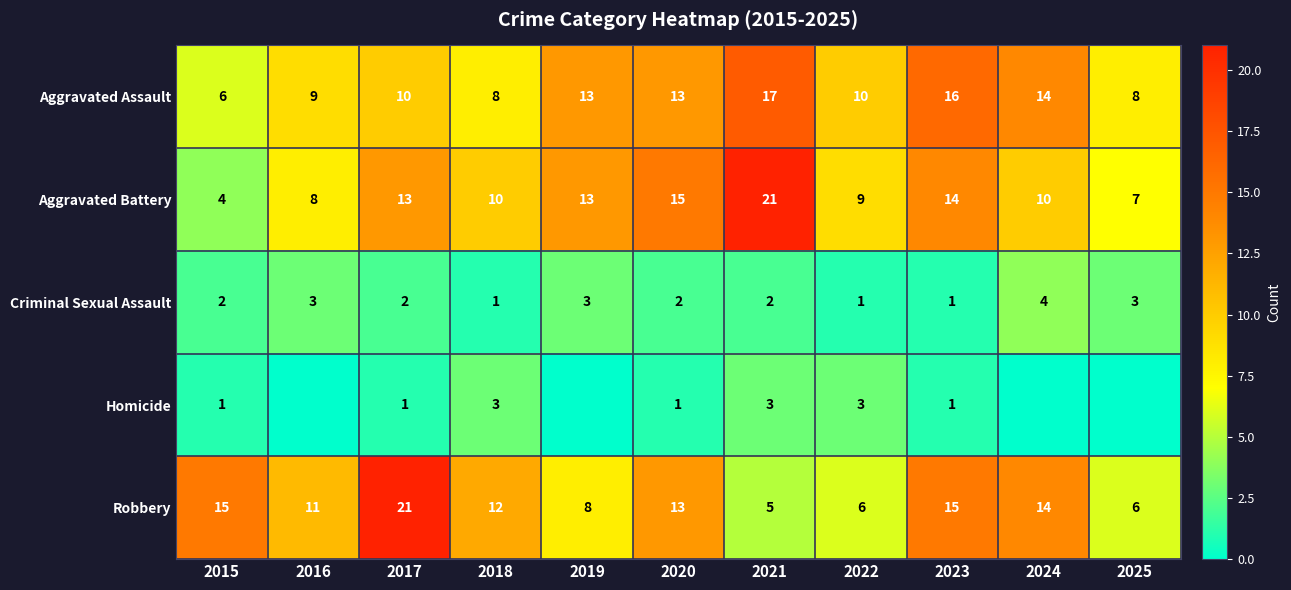

The value of Criminal Sexual Assault at 2023 is 1. True or false?

True